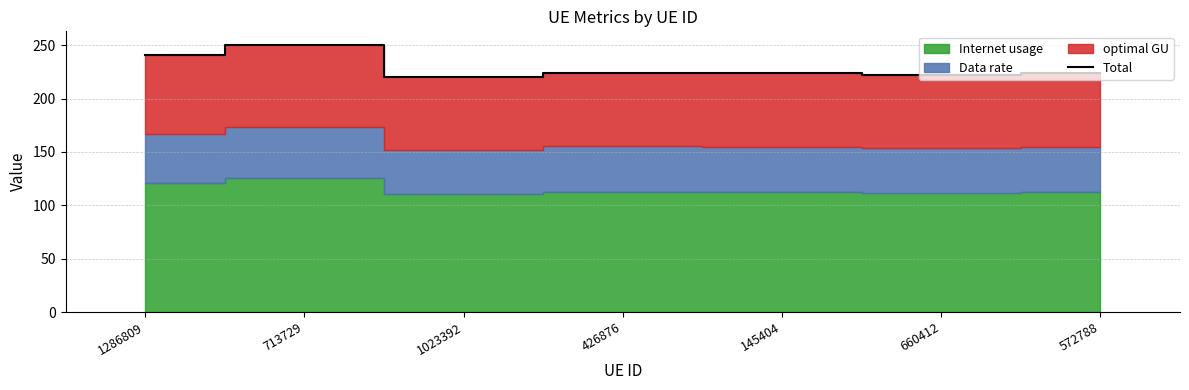

Which category has the highest value across all series?

713729